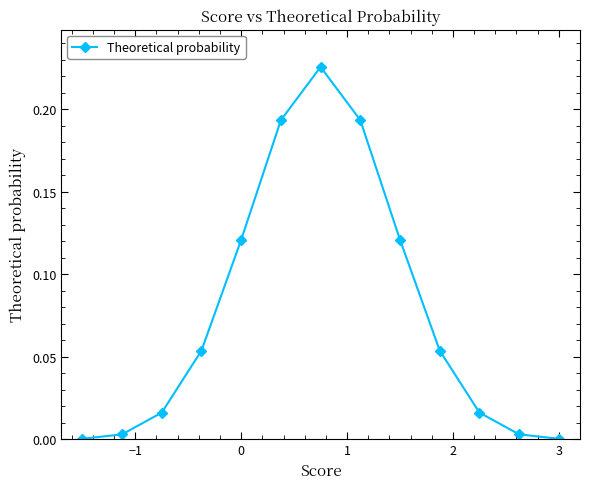

What is the sum of all values?

1.0